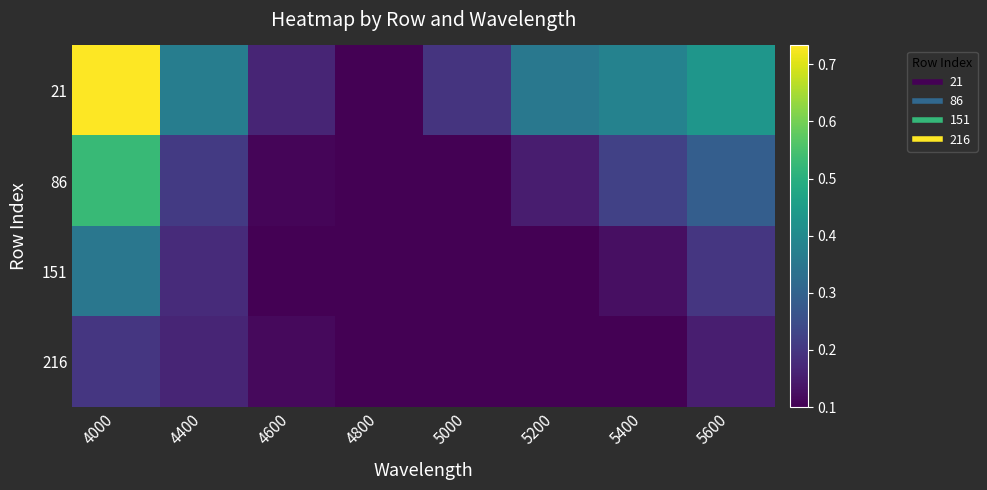

Reading left to right, transcribe all the data shown in this chart.

21: 4000=0.7	4400=0.4	4600=0.2	4800=0.1	5000=0.2	5200=0.4	5400=0.4	5600=0.4
86: 4000=0.5	4400=0.2	4600=0.1	4800=0.1	5000=0.1	5200=0.2	5400=0.2	5600=0.3
151: 4000=0.4	4400=0.2	4600=0.1	4800=0.1	5000=0.1	5200=0.1	5400=0.1	5600=0.2
216: 4000=0.2	4400=0.2	4600=0.1	4800=0.1	5000=0.1	5200=0.1	5400=0.1	5600=0.2